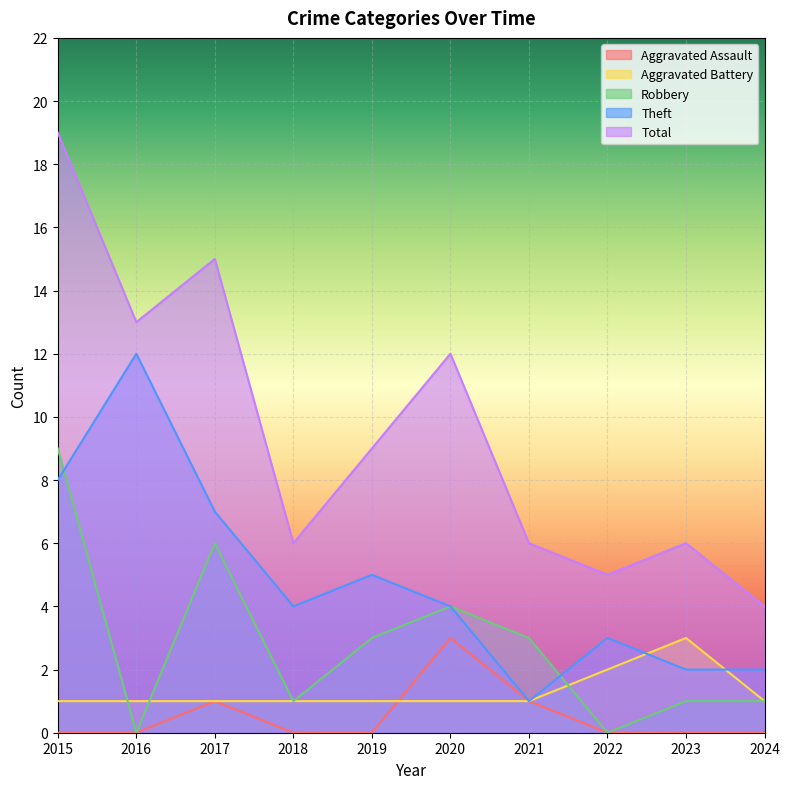

What is the difference between the highest and lowest values at 2024?

4